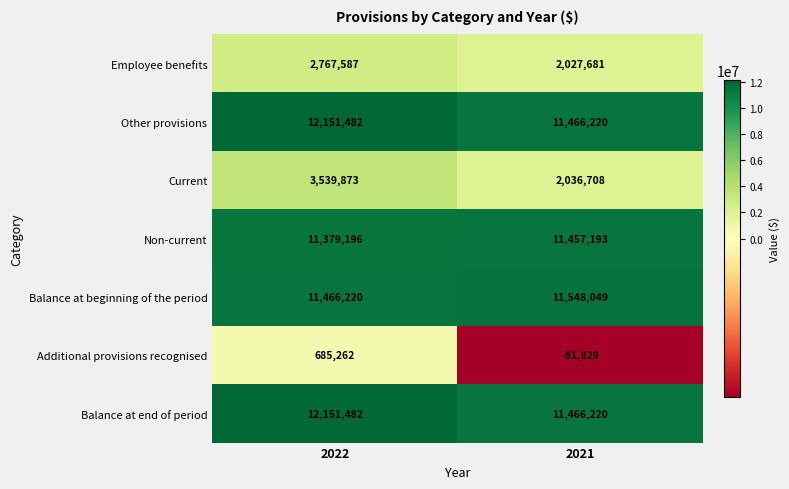

True or false: Employee benefits has a value of 2027681 at 2021.

True